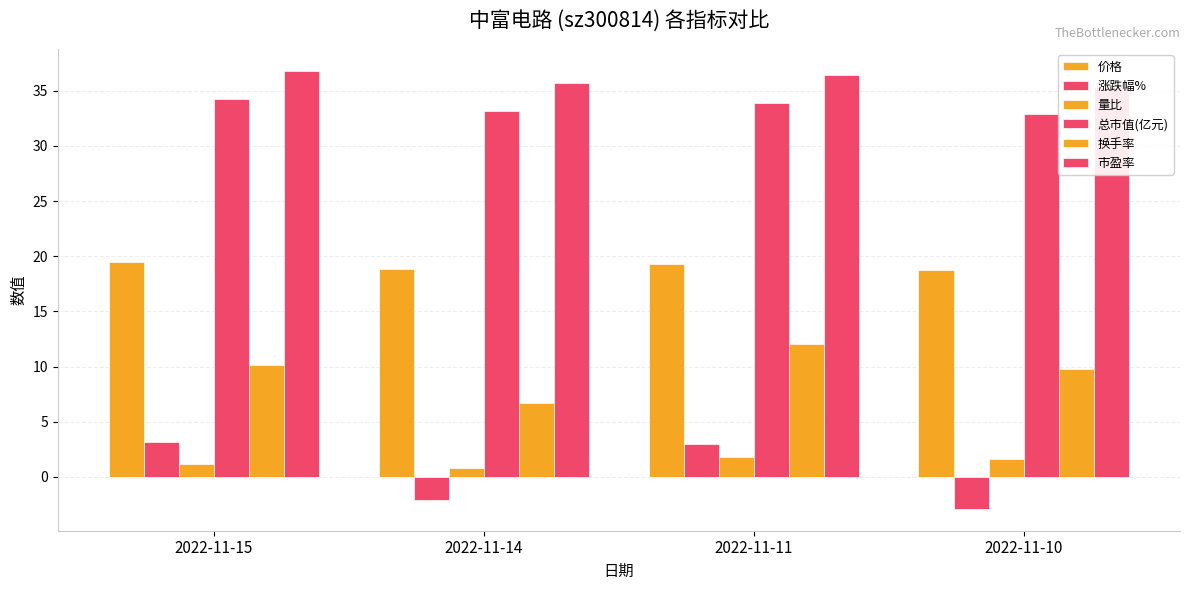

What is the difference between the maximum and minimum values in the 涨跌幅% series?

6.0